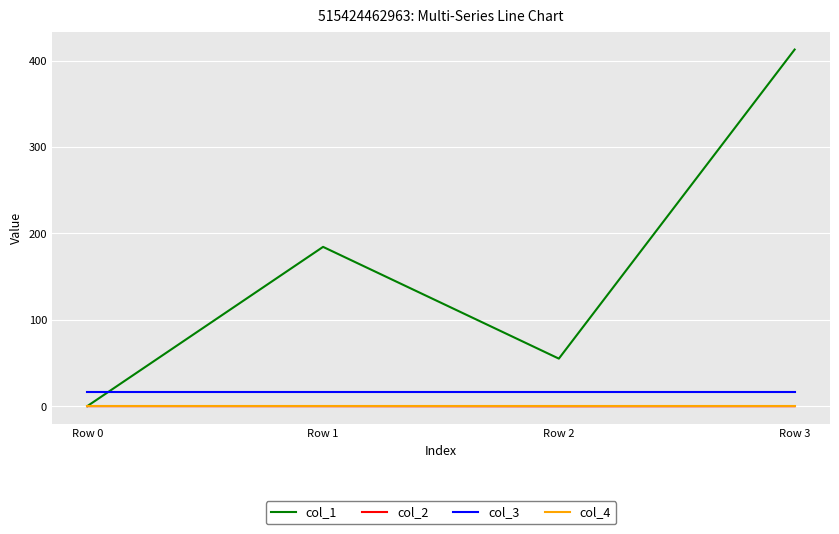

What is the maximum value shown in the chart?

412.8